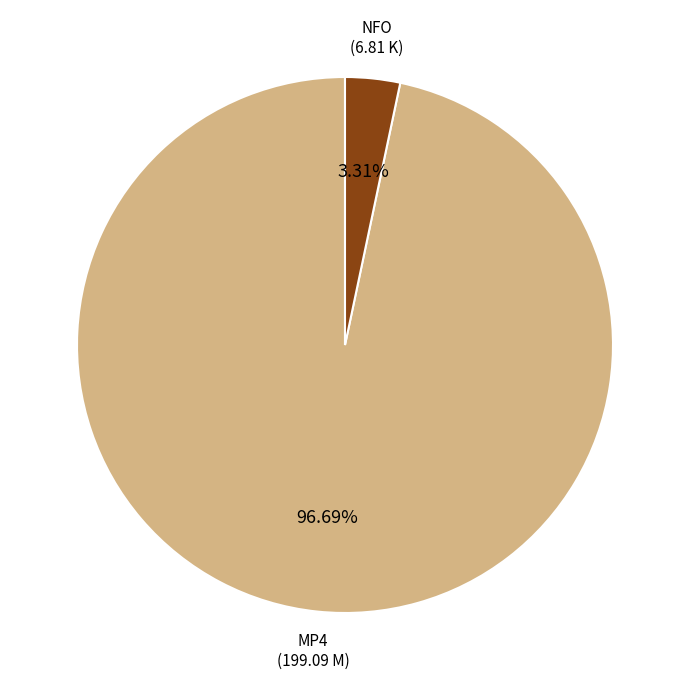

Is there a majority slice in this chart?

Yes